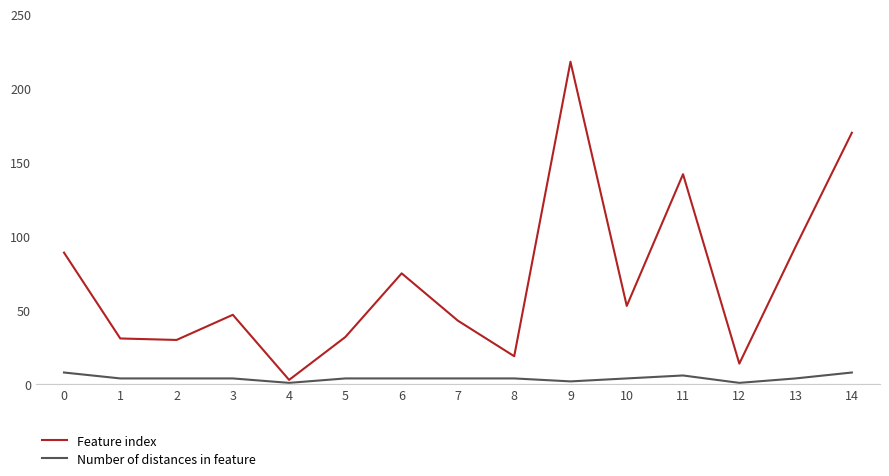

True or false: Feature index and Number of distances in feature cross at least once.

False